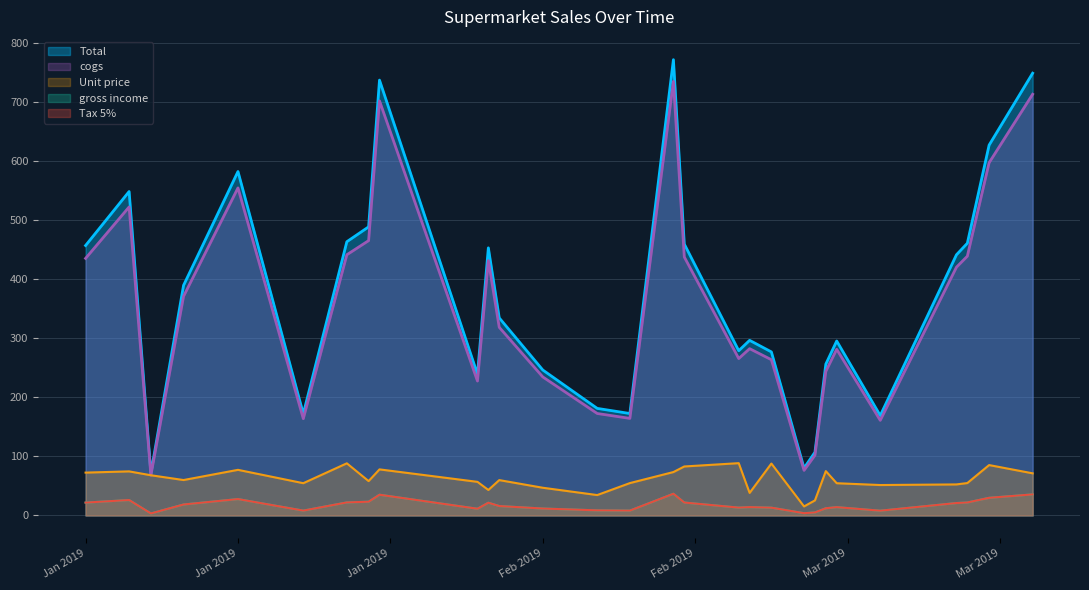

Rank the series at 23 from highest to lowest value.

Total, cogs, Unit price, Tax 5%, gross income